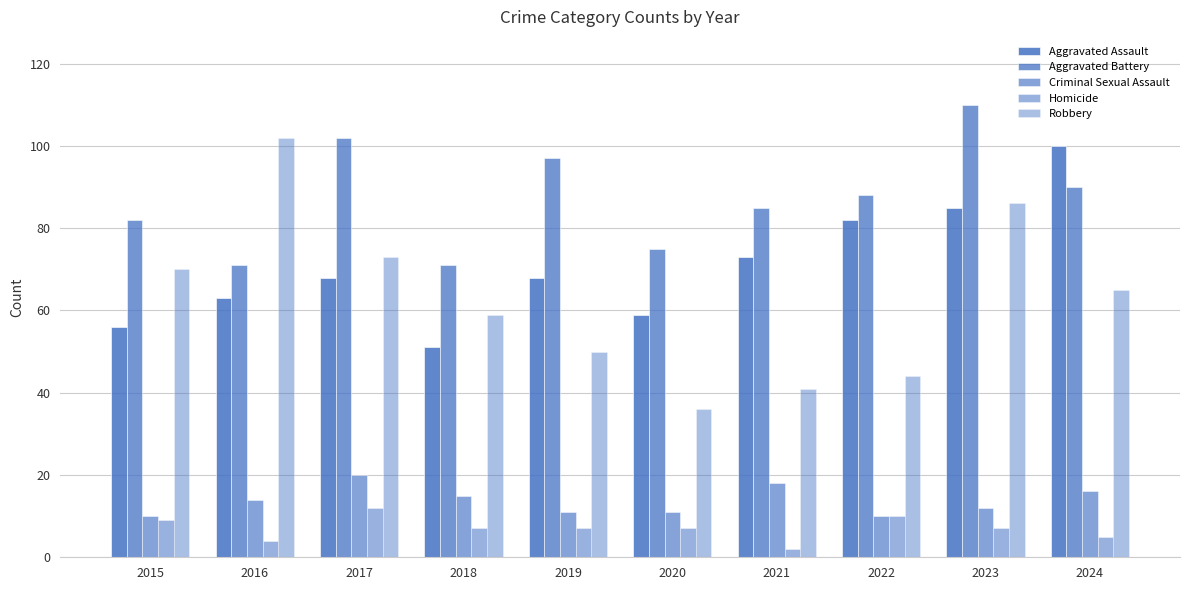

What is the minimum value for Criminal Sexual Assault?

10